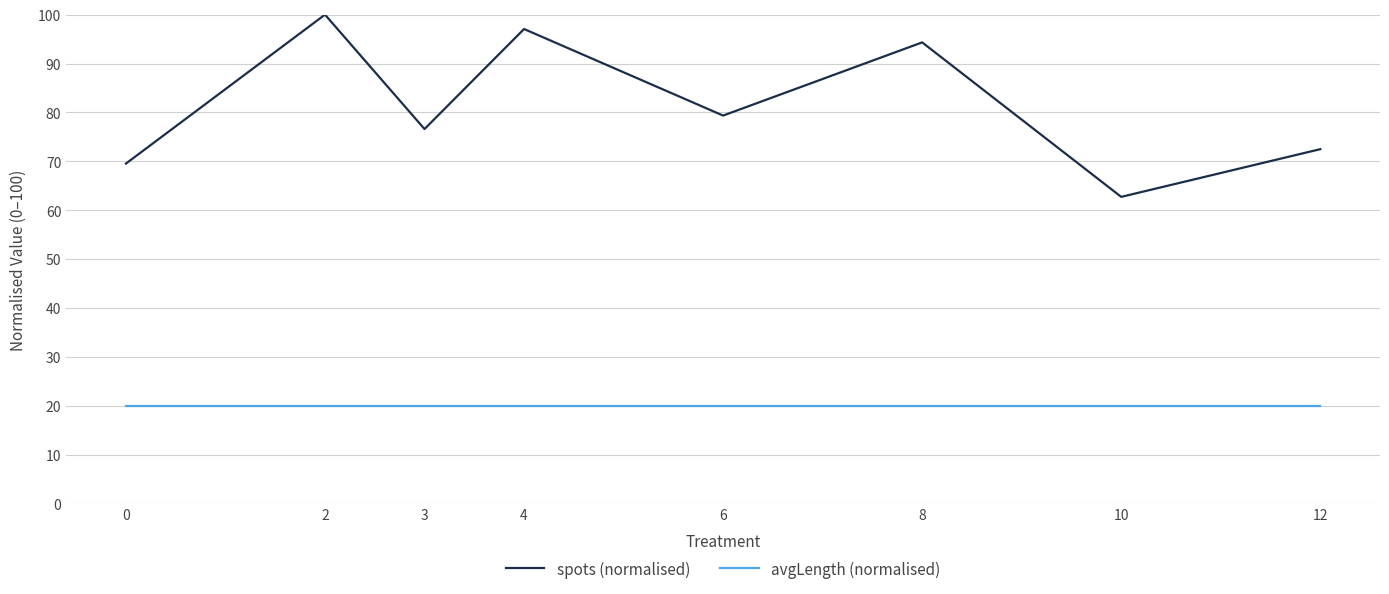

Is the value of avgLength (normalised) at 12 greater than the value of spots (normalised) at 4?

No